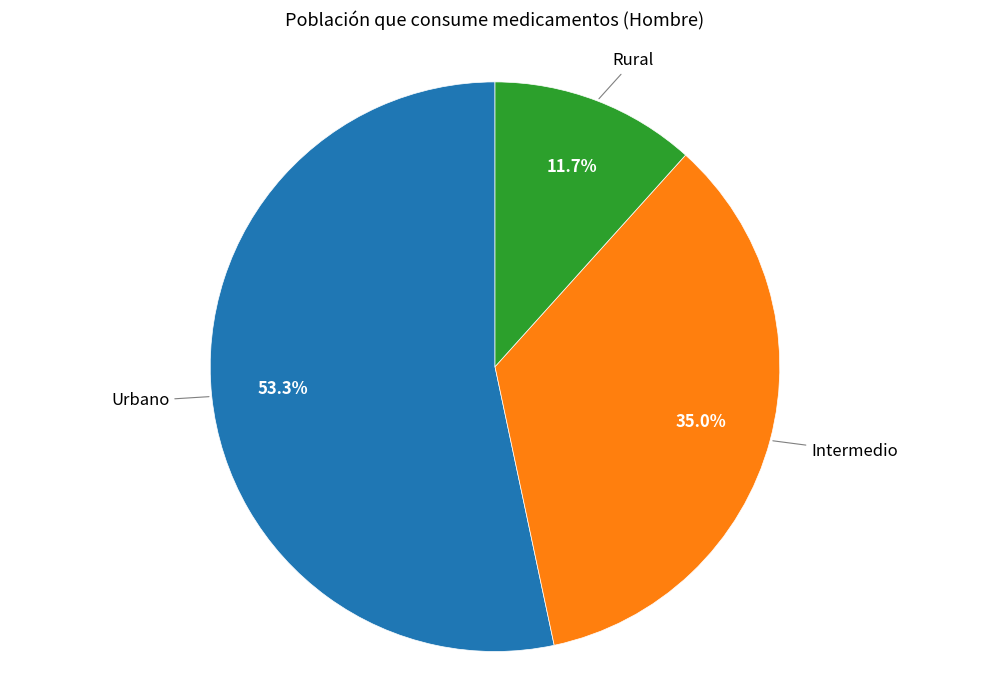

How many segments does this pie chart have?

3